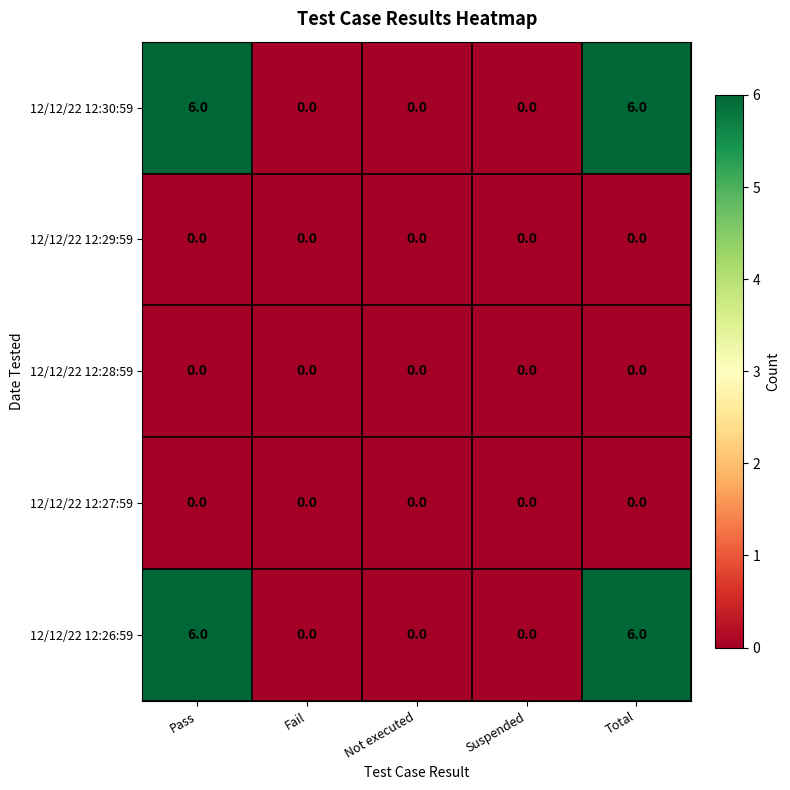

Reading right to left, list all the values displayed in this chart.

12/12/22 12:30:59: 6	0	0	0	6
12/12/22 12:29:59: 0	0	0	0	0
12/12/22 12:28:59: 0	0	0	0	0
12/12/22 12:27:59: 0	0	0	0	0
12/12/22 12:26:59: 6	0	0	0	6